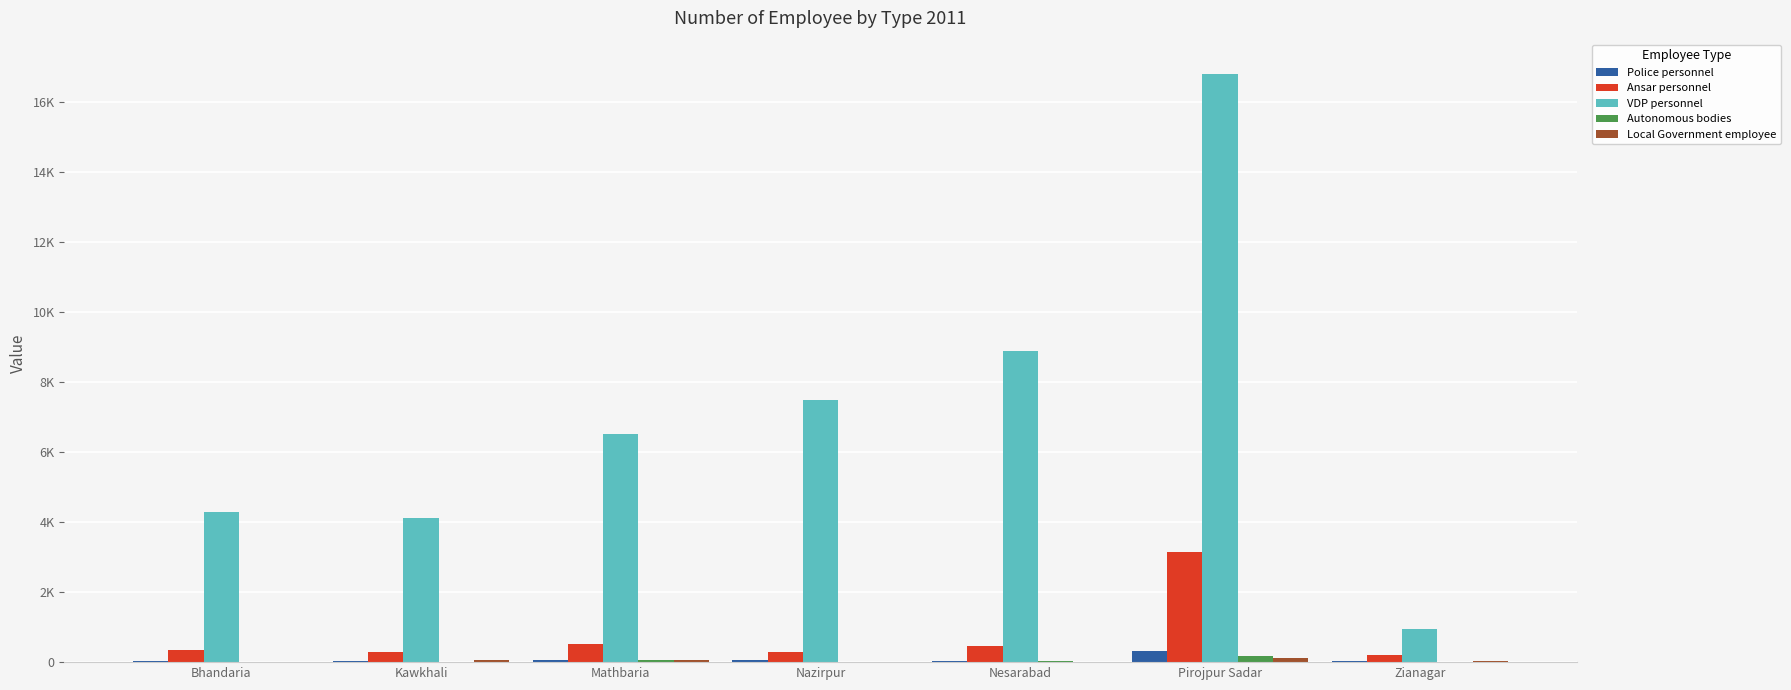

Which series has the largest total across all categories?

VDP personnel